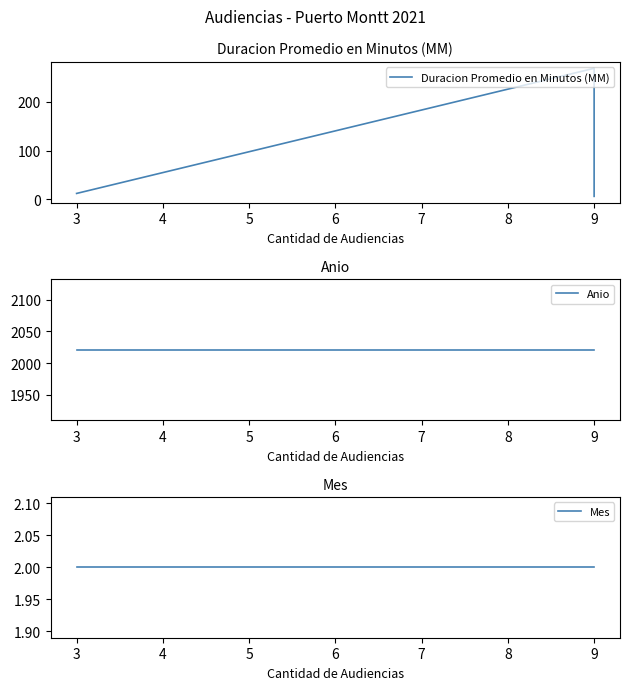

Which series has the largest total across all categories?

Anio